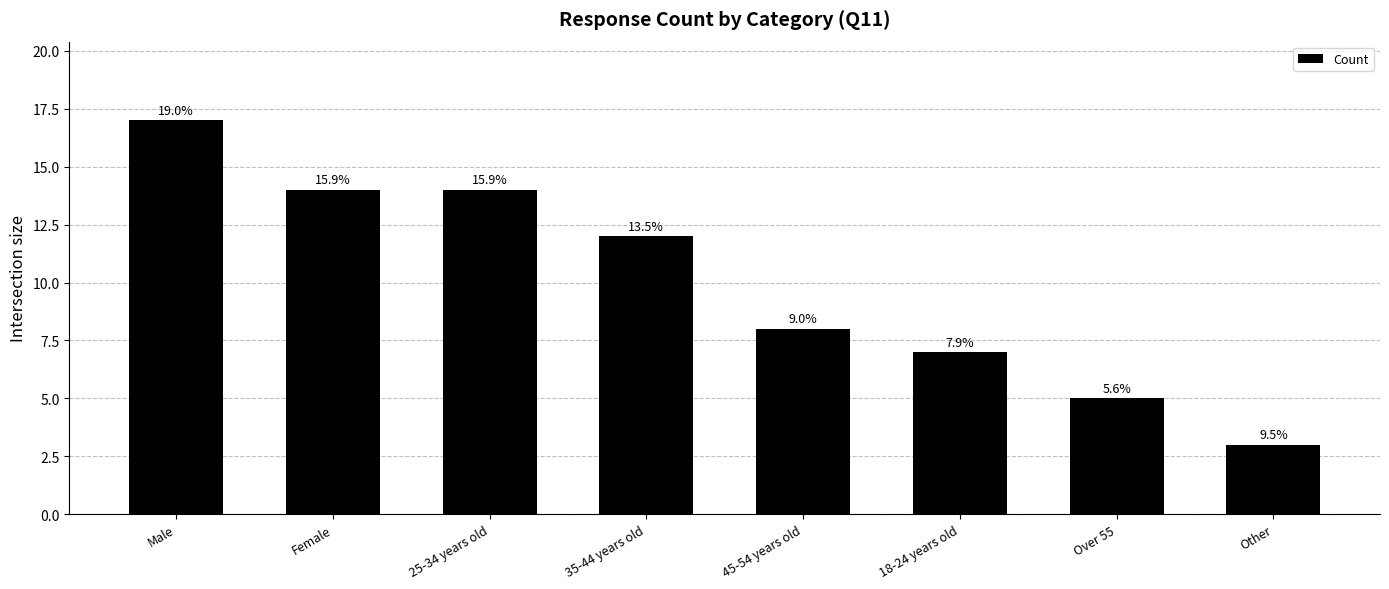

Which label corresponds to the smallest value in the chart?

Other